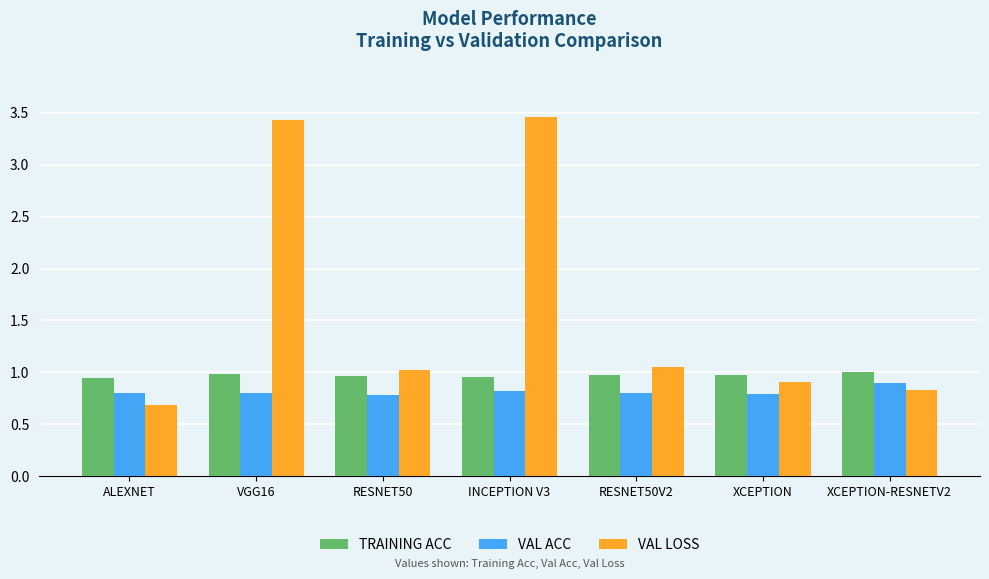

The value of TRAINING ACC at RESNET50 is 0.2. True or false?

False